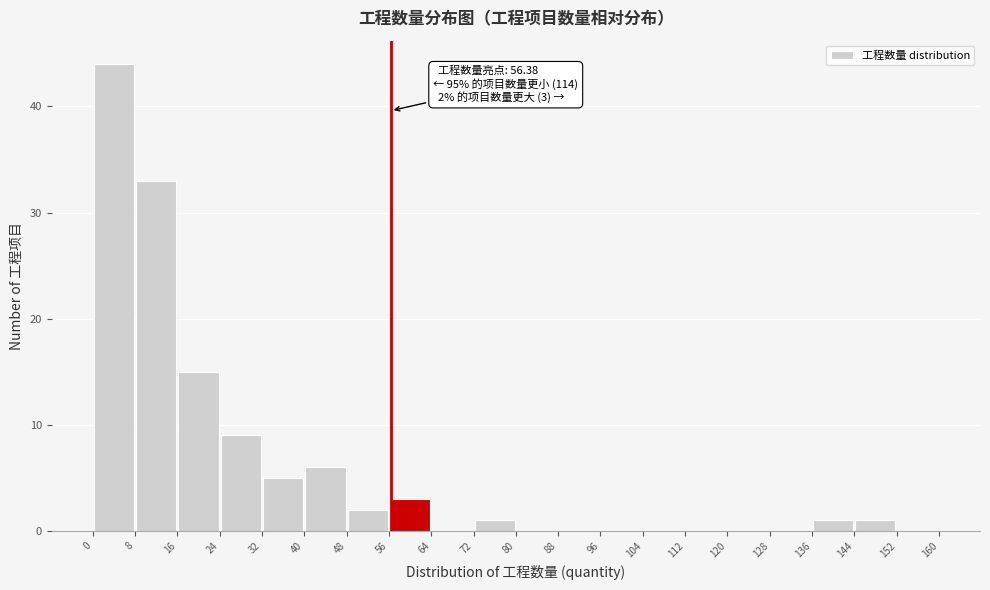

Over which range of the x-axis is the bar tallest?

0 to 8